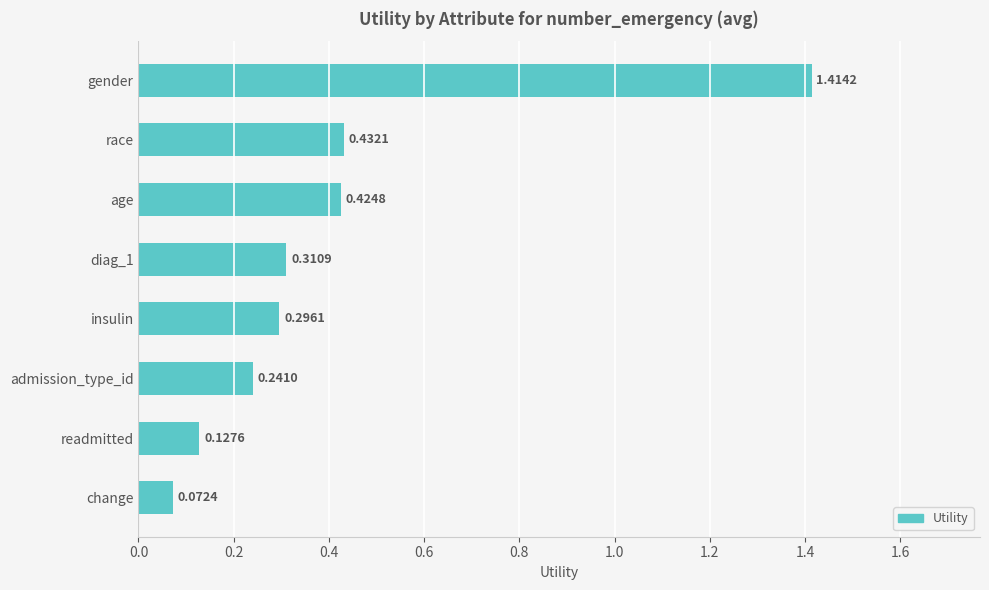

What is the label of the 2nd bar from the bottom?

readmitted